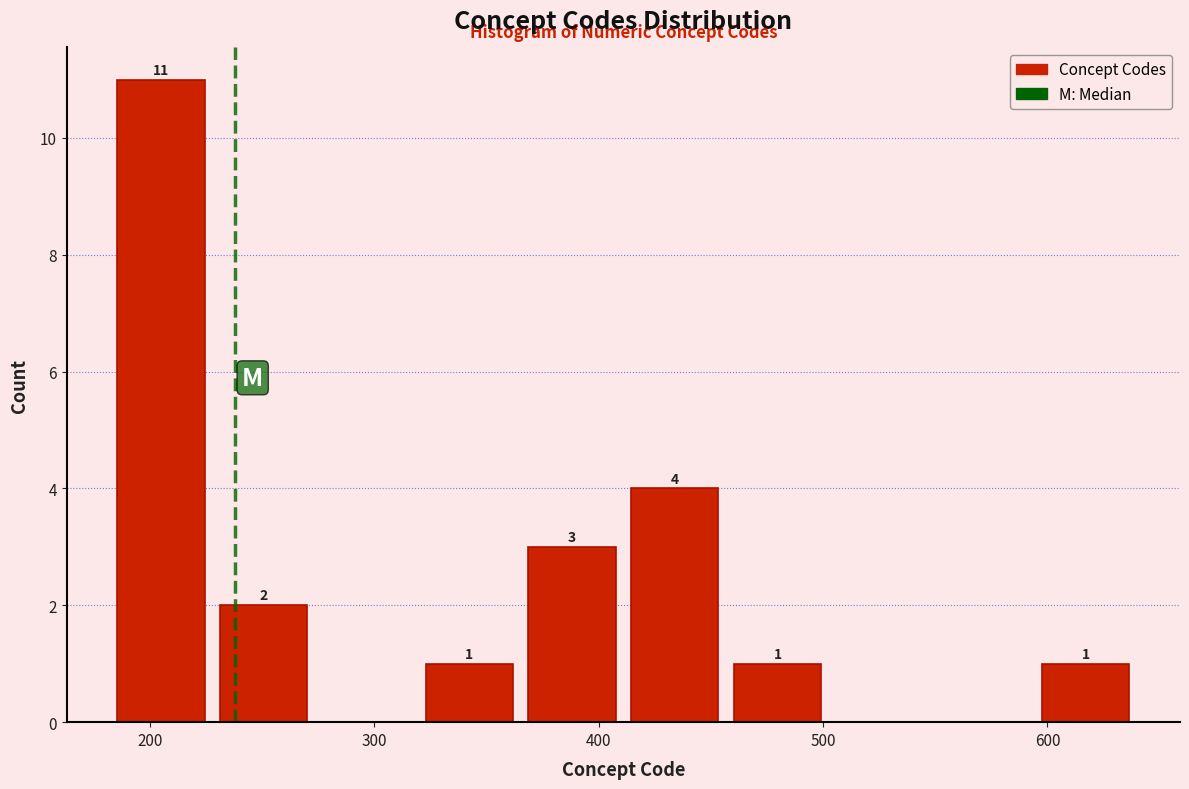

Over which range of the x-axis is the bar tallest?

180 to 230